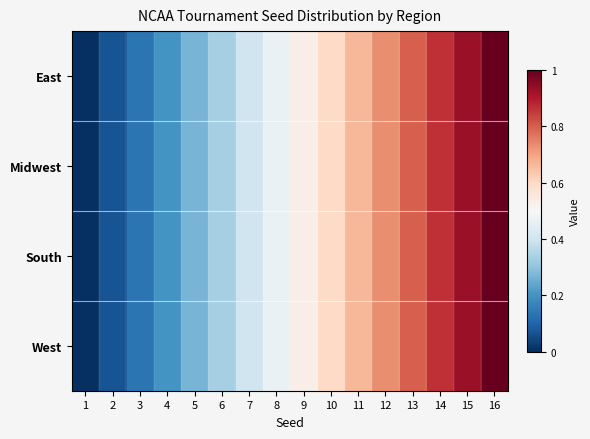

At which category is the sum across all series the highest?

16